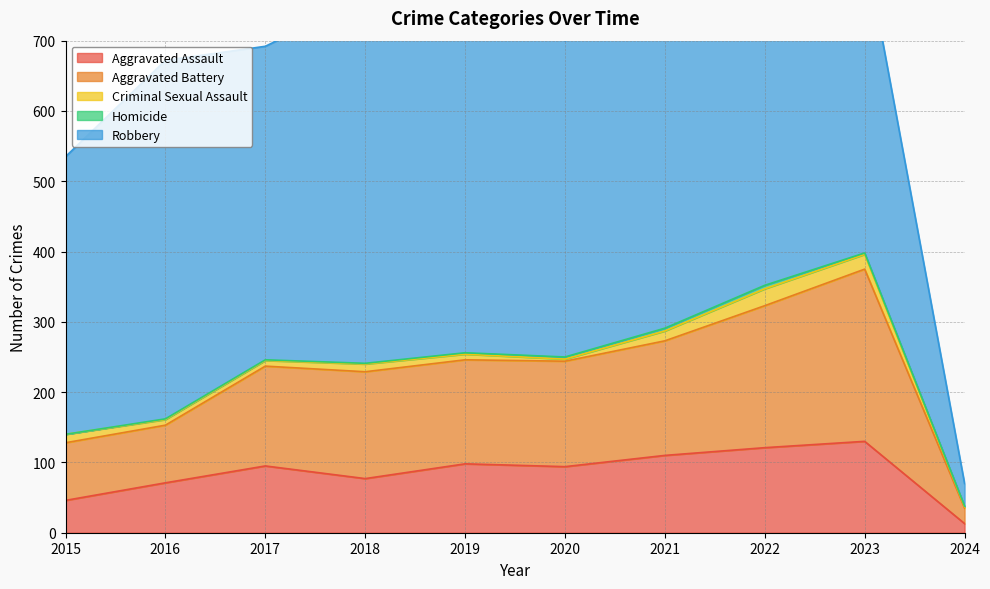

Count the number of data series in this chart.

5